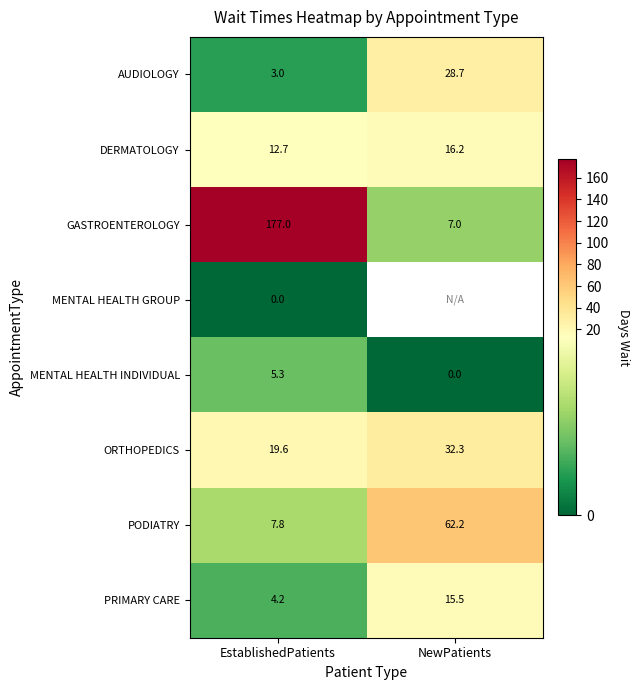

What is the difference between the ORTHOPEDICS values at NewPatients and EstablishedPatients?

12.7